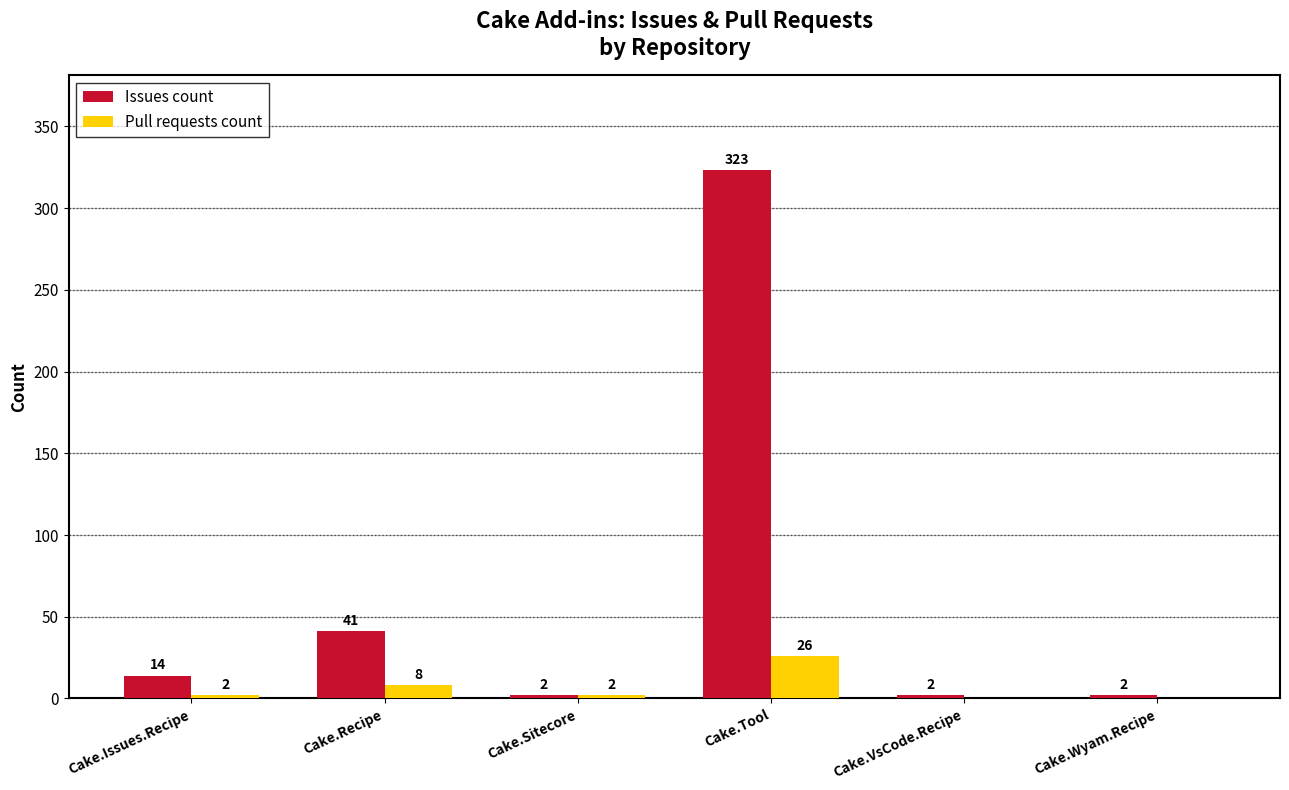

Count the number of data series in this chart.

2